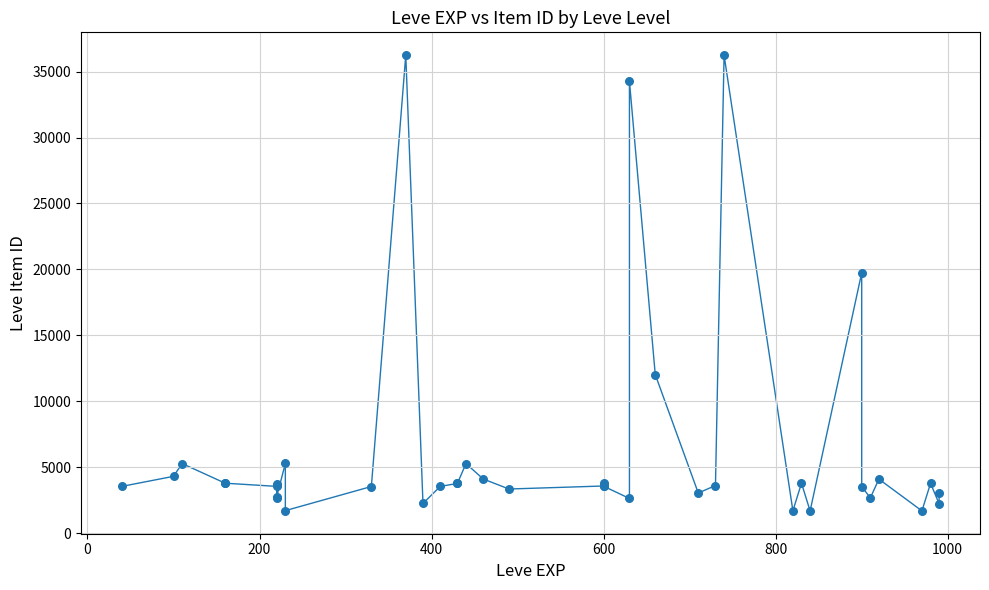

What Y value in the scatter plot is closest to 18967?

19744